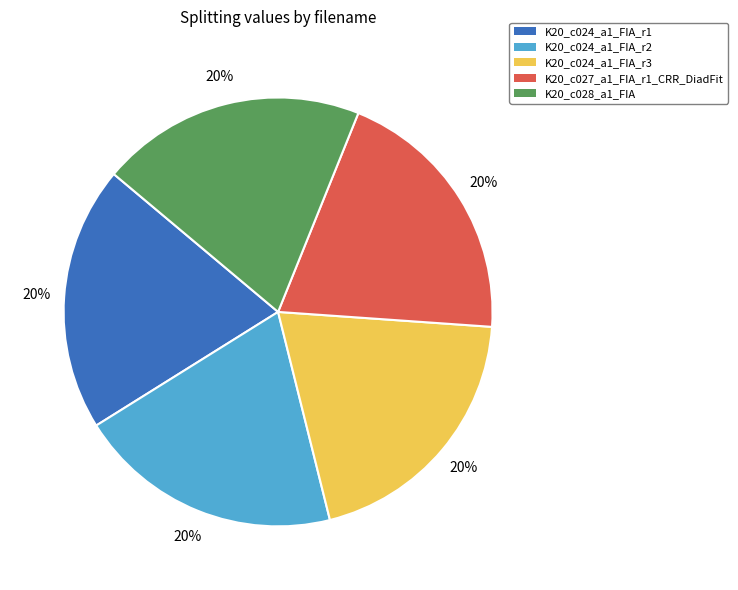

Is it true that K20_c024_a1_FIA_r2 is 27% of the pie?

False